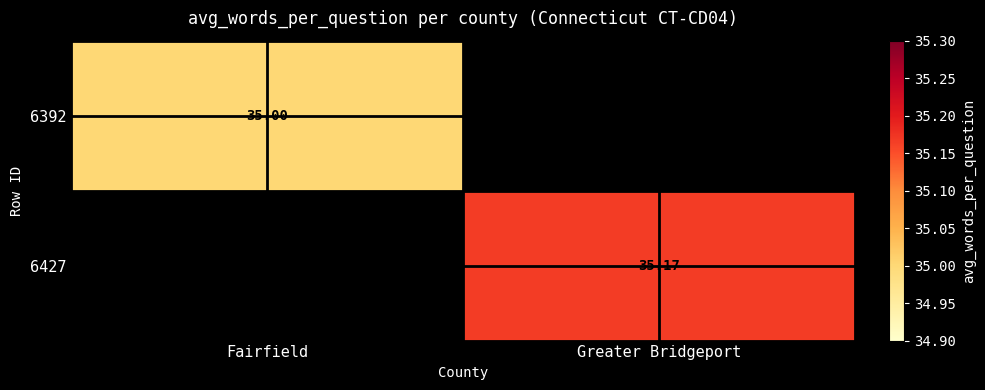

Is the value of 6392 at Fairfield greater than the value of 6427 at Greater Bridgeport?

No